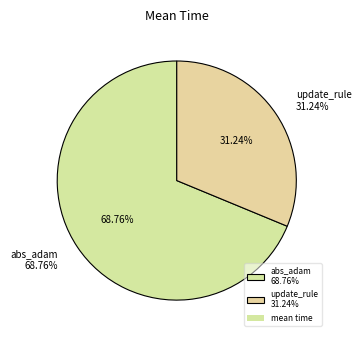

Which category has the biggest portion of the pie?

abs_adam